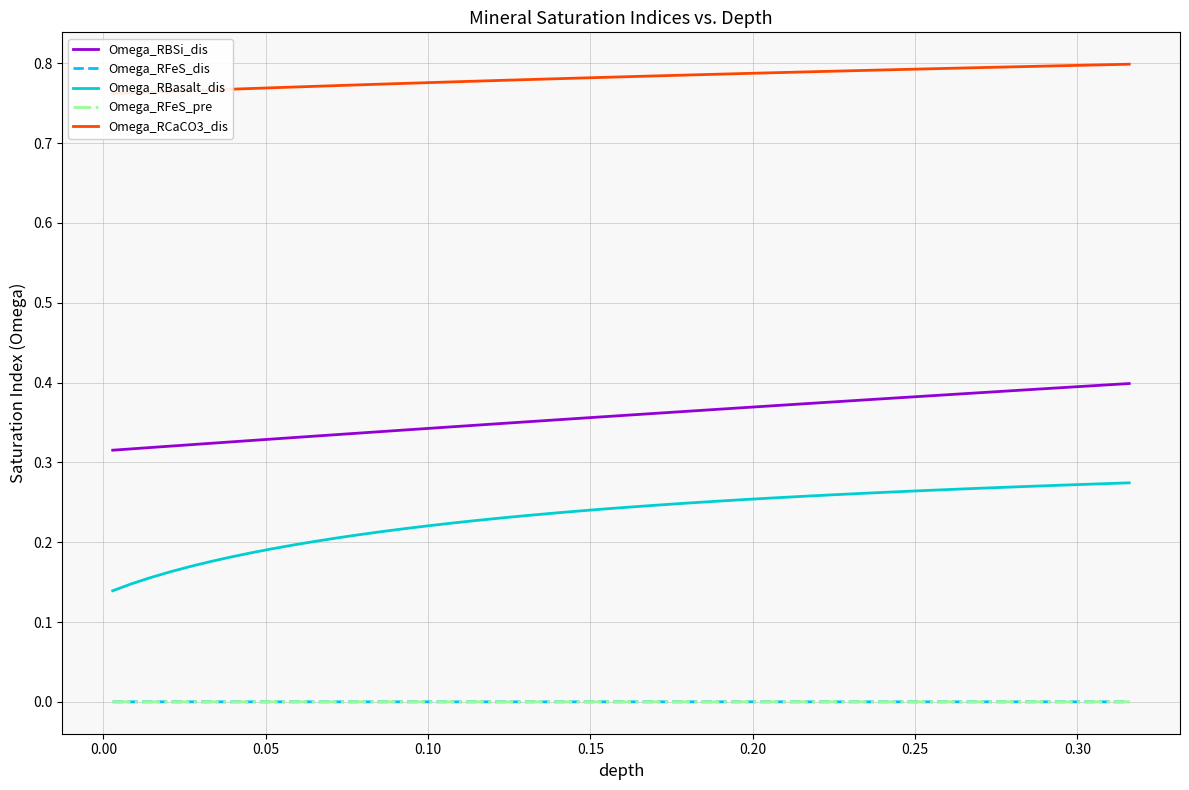

Reading left to right, what are all the values shown in this chart?

Omega_RBSi_dis: 0.3	0.3	0.3	0.3	0.3	0.3	0.3	0.3	0.3	0.3	0.3	0.3	0.3	0.3	0.3	0.3	0.3	0.3	0.3	0.4	0.4	0.4	0.4	0.4	0.4	0.4	0.4	0.4	0.4	0.4	0.4	0.4	0.4	0.4	0.4	0.4	0.4	0.4	0.4	0.4
Omega_RFeS_dis: 0.0	0.0	0.0	0.0	0.0	0.0	0.0	0.0	0.0	0.0	0.0	0.0	0.0	0.0	0.0	0.0	0.0	0.0	0.0	0.0	0.0	0.0	0.0	0.0	0.0	0.0	0.0	0.0	0.0	0.0	0.0	0.0	0.0	0.0	0.0	0.0	0.0	0.0	0.0	0.0
Omega_RBasalt_dis: 0.1	0.1	0.2	0.2	0.2	0.2	0.2	0.2	0.2	0.2	0.2	0.2	0.2	0.2	0.2	0.2	0.2	0.2	0.2	0.2	0.2	0.2	0.2	0.2	0.2	0.2	0.3	0.3	0.3	0.3	0.3	0.3	0.3	0.3	0.3	0.3	0.3	0.3	0.3	0.3
Omega_RFeS_pre: 0.0	0.0	0.0	0.0	0.0	0.0	0.0	0.0	0.0	0.0	0.0	0.0	0.0	0.0	0.0	0.0	0.0	0.0	0.0	0.0	0.0	0.0	0.0	0.0	0.0	0.0	0.0	0.0	0.0	0.0	0.0	0.0	0.0	0.0	0.0	0.0	0.0	0.0	0.0	0.0
Omega_RCaCO3_dis: 0.8	0.8	0.8	0.8	0.8	0.8	0.8	0.8	0.8	0.8	0.8	0.8	0.8	0.8	0.8	0.8	0.8	0.8	0.8	0.8	0.8	0.8	0.8	0.8	0.8	0.8	0.8	0.8	0.8	0.8	0.8	0.8	0.8	0.8	0.8	0.8	0.8	0.8	0.8	0.8